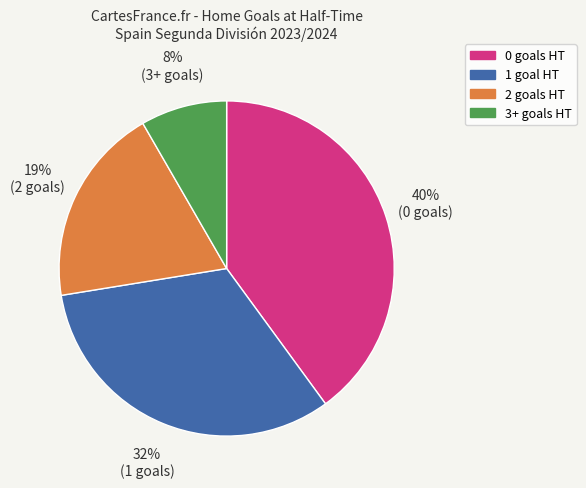

The 1 slice represents 42% of the pie. True or false?

False